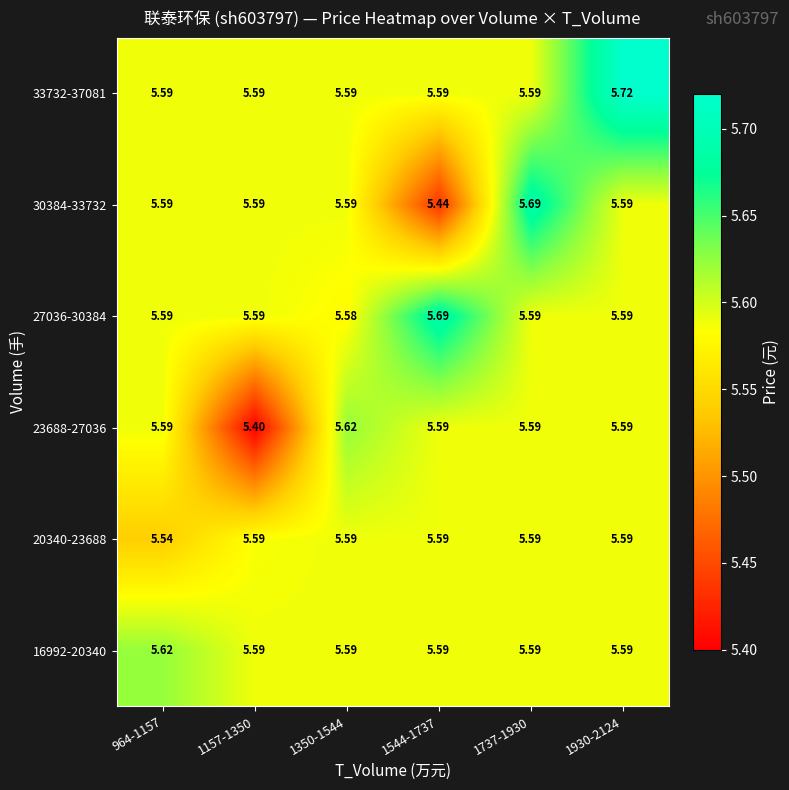

Which series has the largest range (max minus min)?

30384-33732